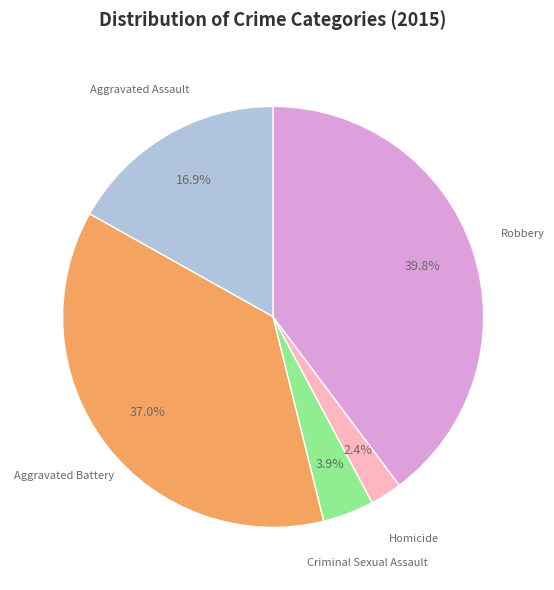

Is there any slice that represents more than half of the pie?

No